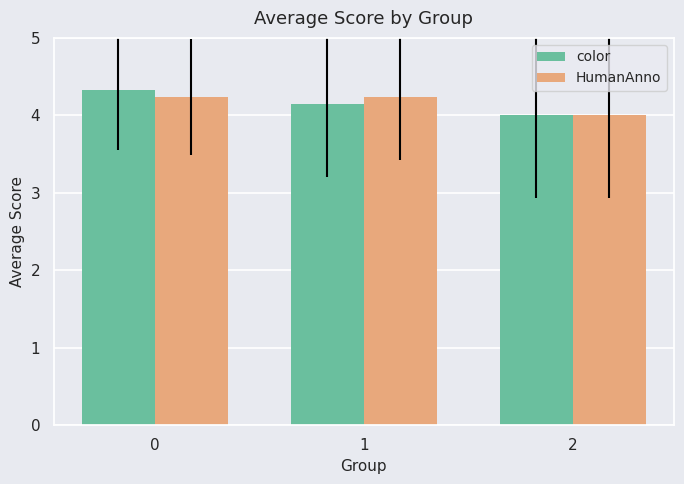

What is the sum of the HumanAnno values at 1 and 0?

8.5